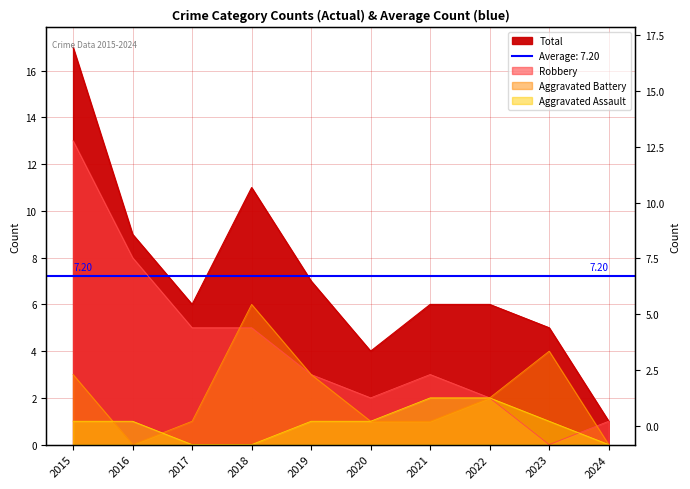

At which category does Total reach its first local peak?

2018